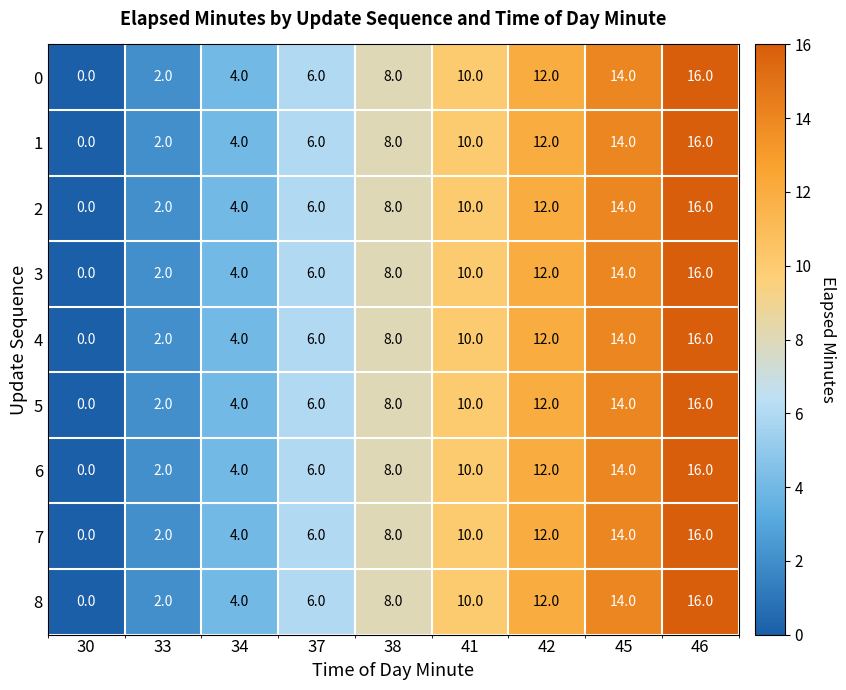

How many 5 values are between 4 and 12?

5